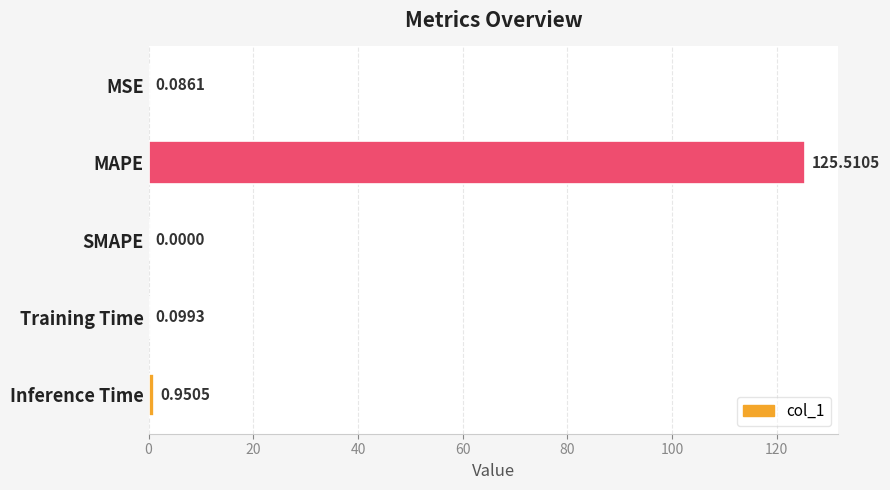

At which category does the chart reach its peak across all series?

MAPE